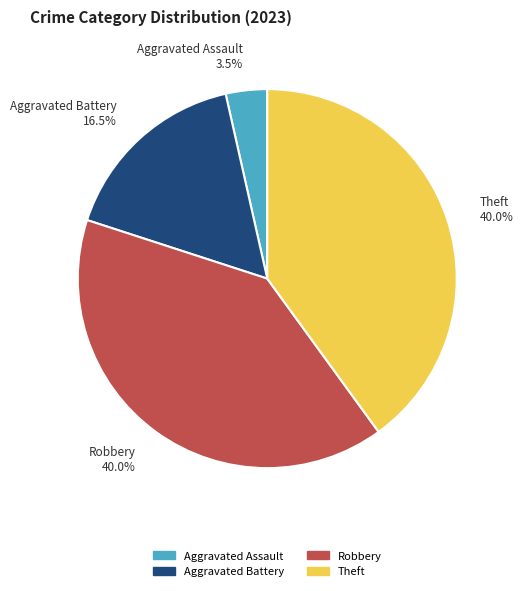

Is there a majority slice in this chart?

No